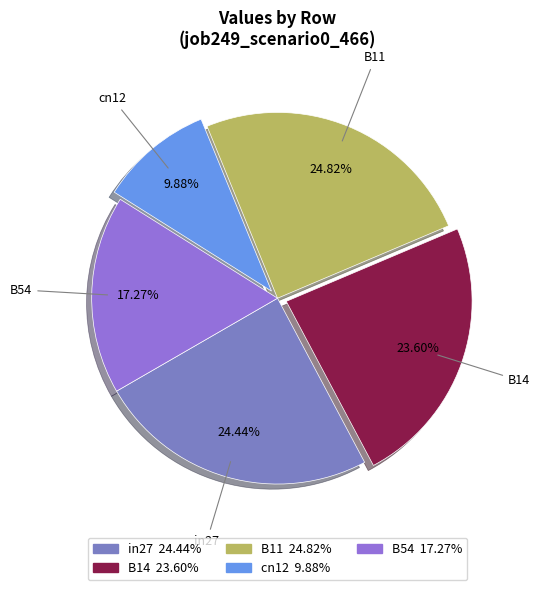

To the nearest percent, what is the combined percentage of in27 and B54?

42%